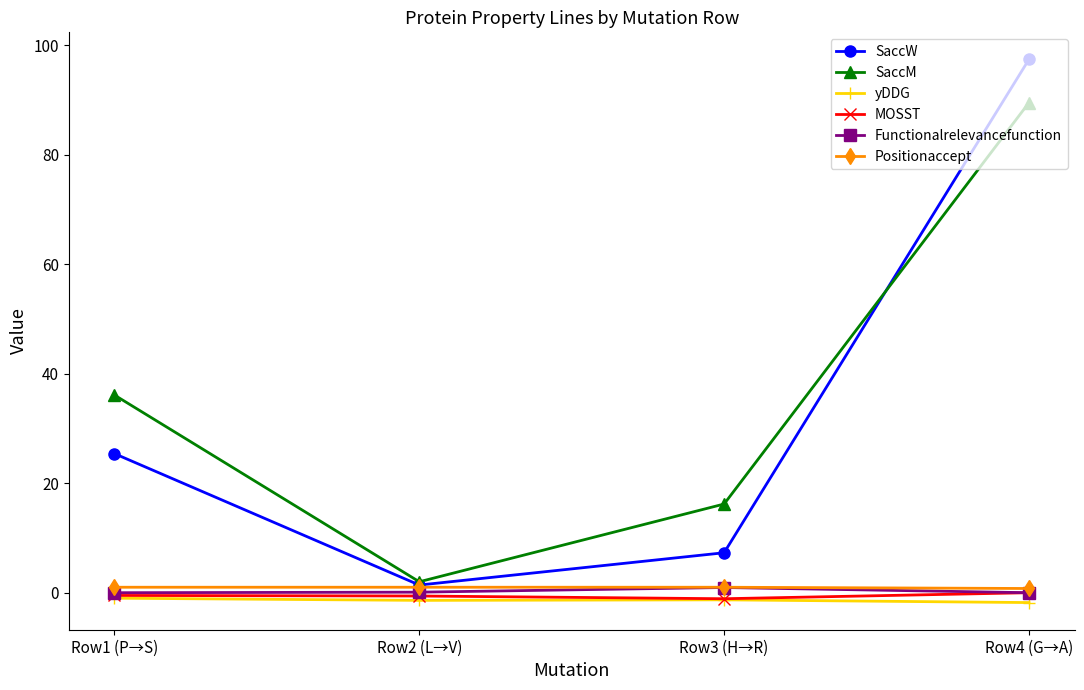

Which series has the largest range (max minus min)?

SaccW